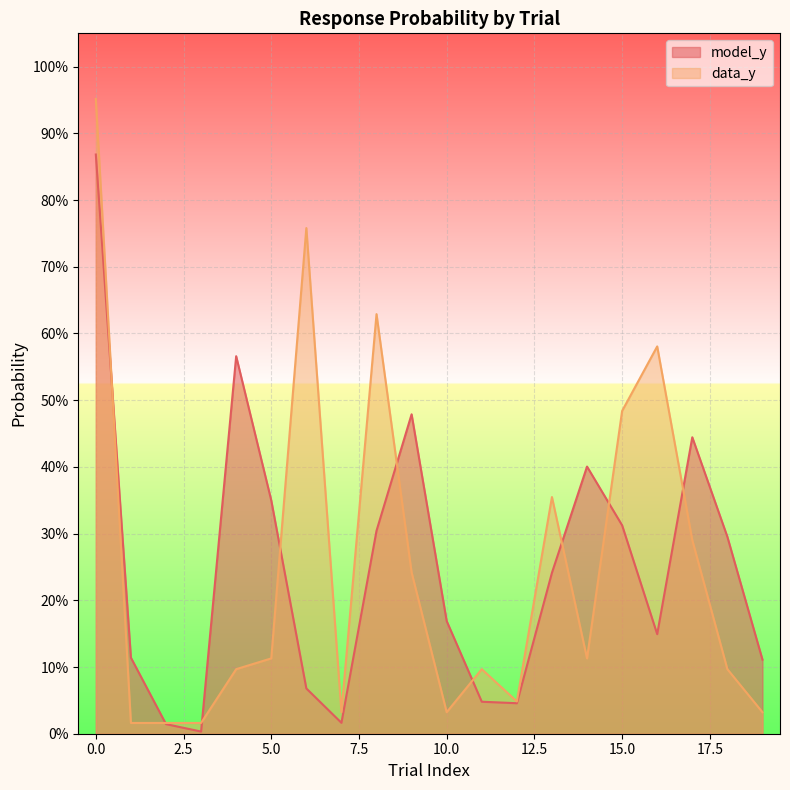

Does the chart display data point markers on the line(s)?

No